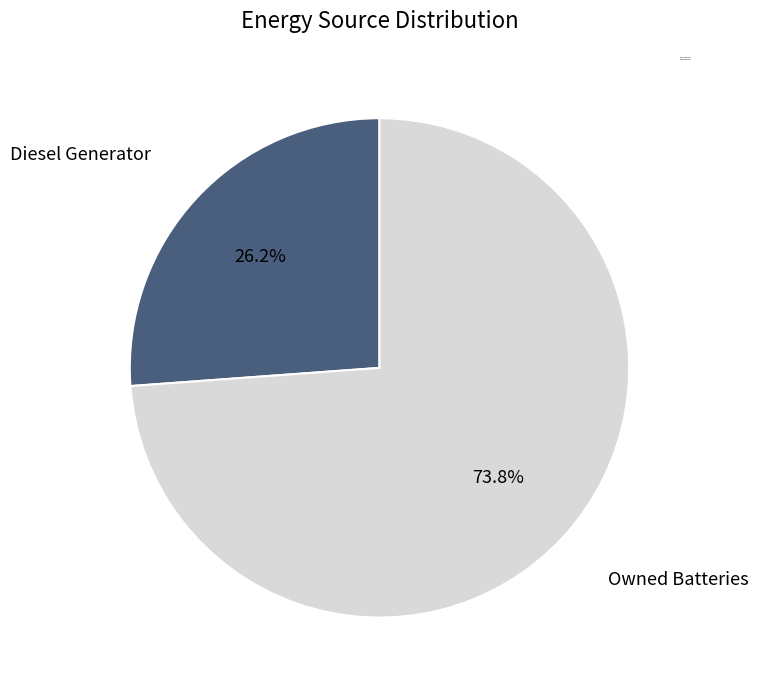

Is there any slice that represents more than half of the pie?

Yes